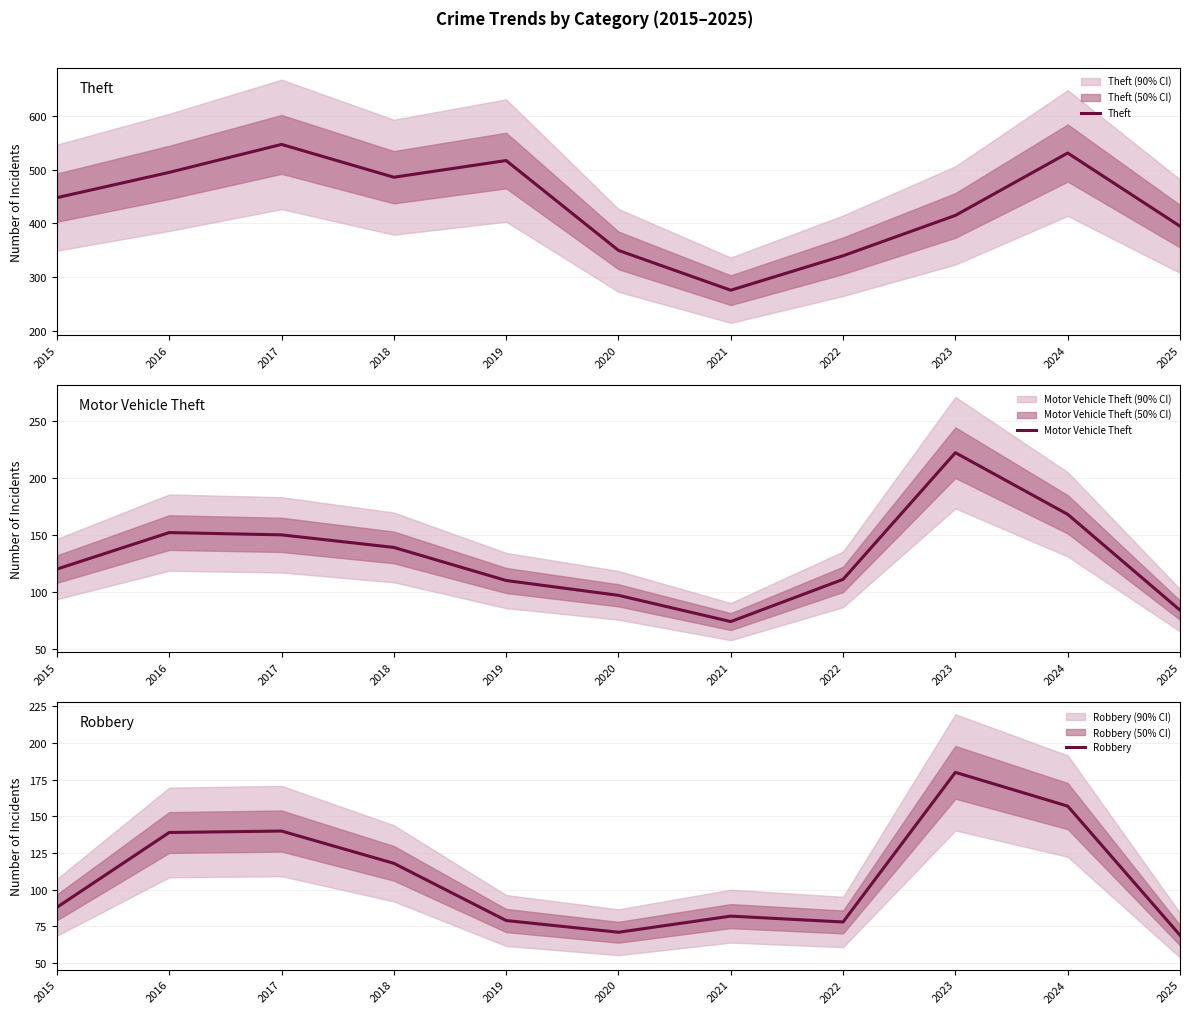

How many data points in Robbery are less than 88?

5